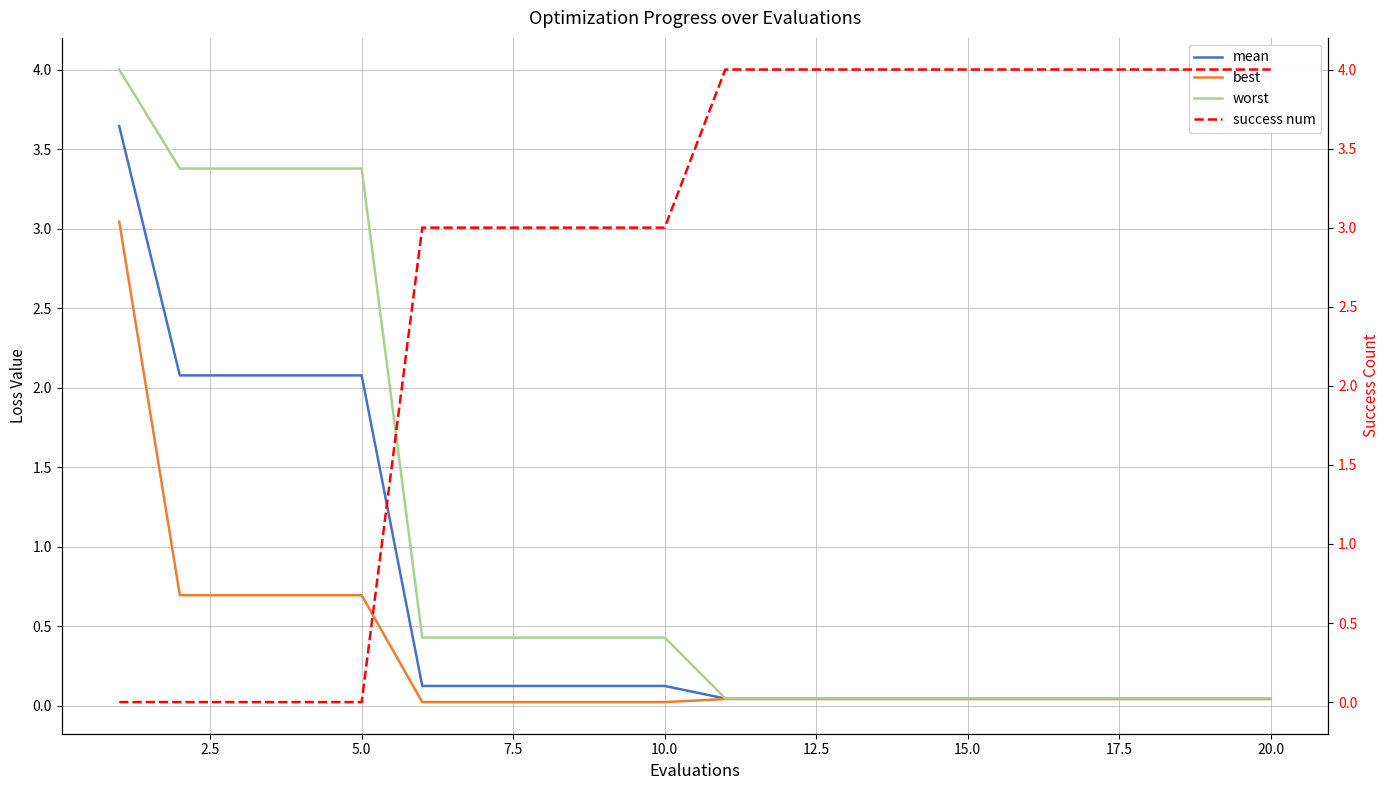

What is the difference between the second highest and minimum values in the mean series?

2.0